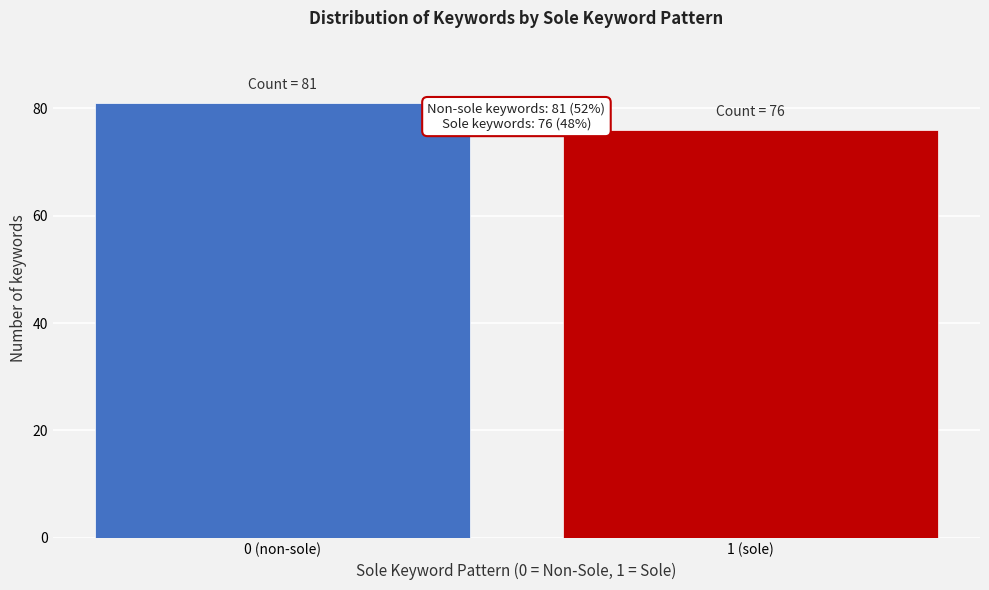

Reading left to right, extract all data points from this chart.

0 (non-sole)=81	1 (sole)=76